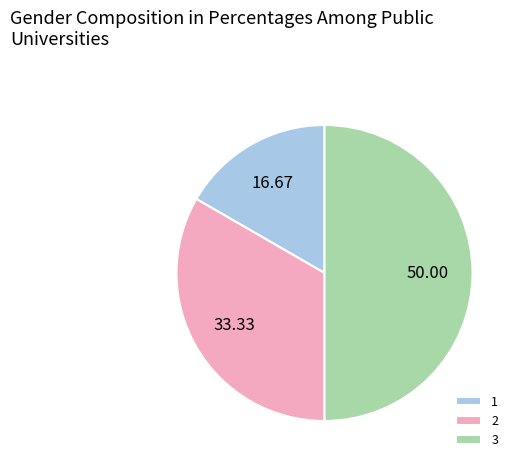

Do 2 and 3 together represent more than half of the pie?

Yes